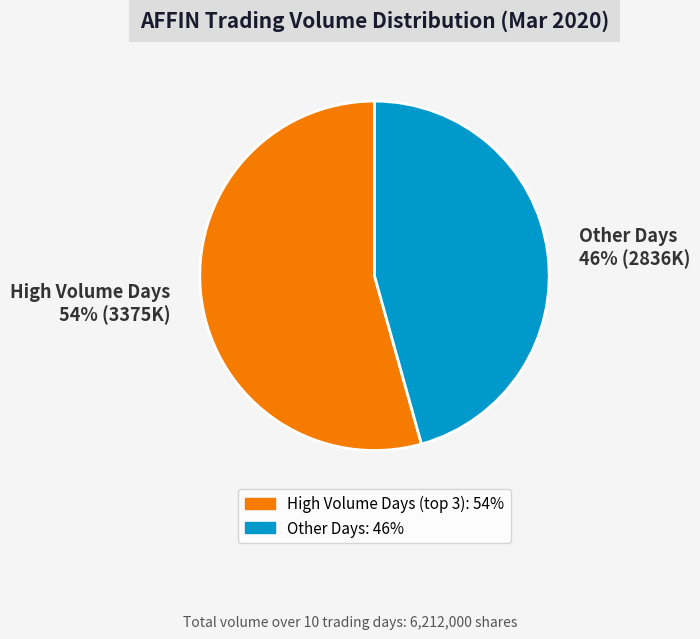

Which slice is the smallest?

Other Days 46% (2836K)